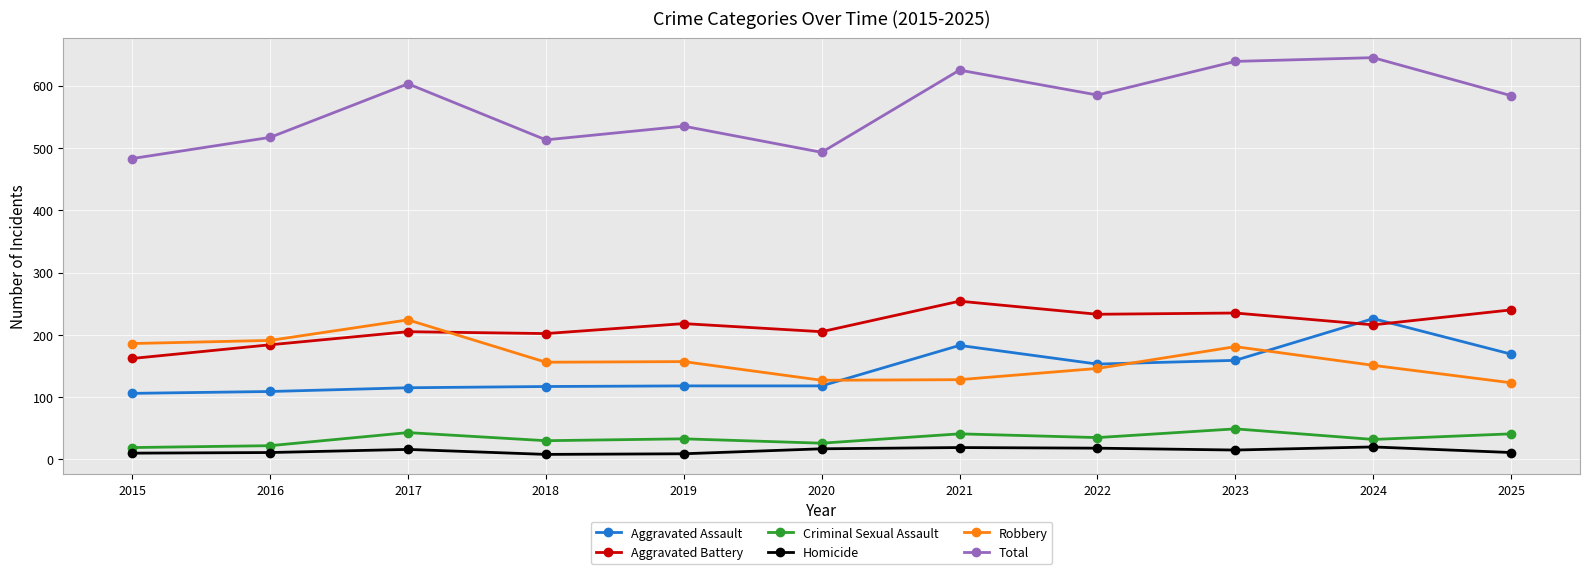

True or false: Homicide has a value of 11 at 2016.

True